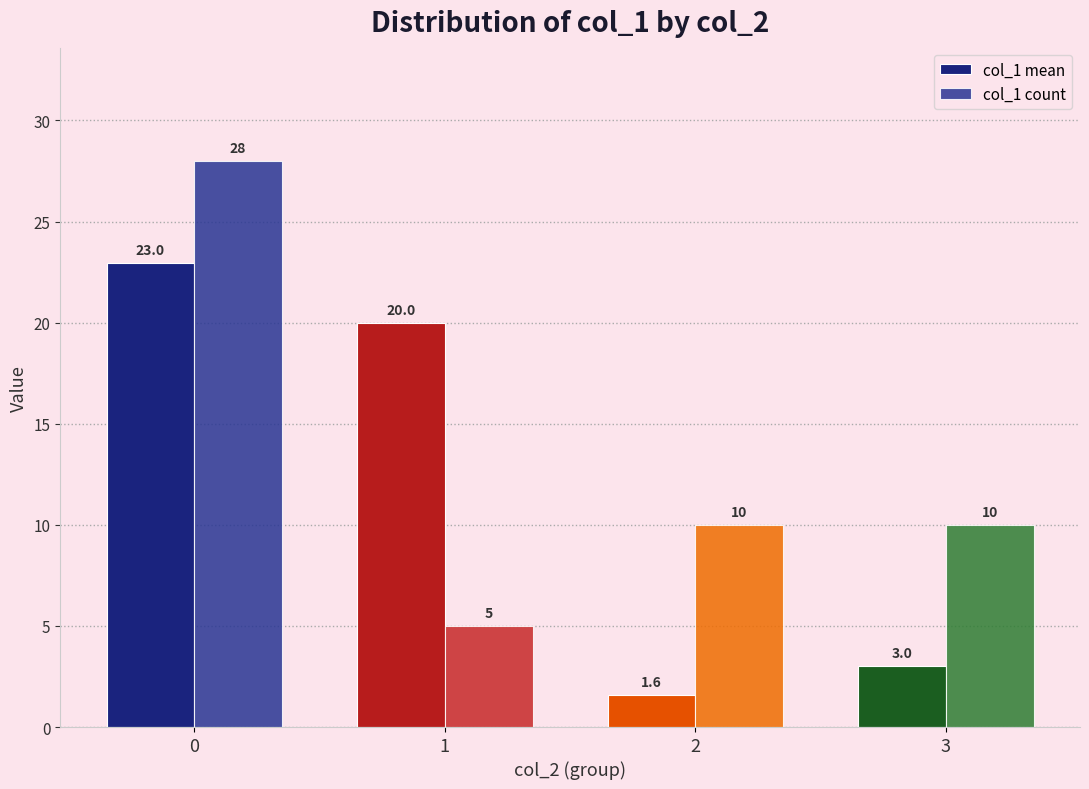

How many bars are there in each group?

2